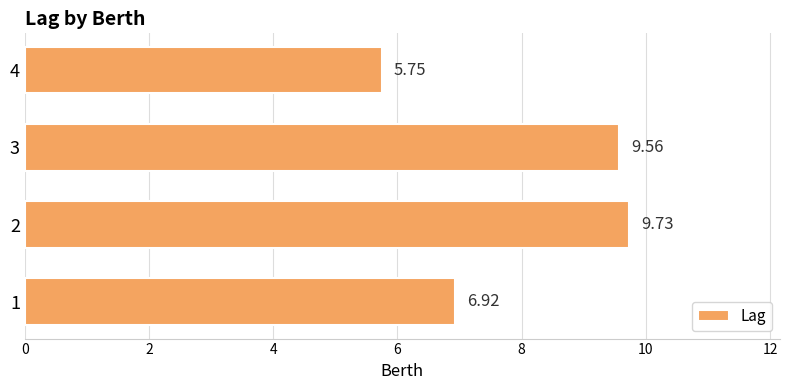

Rank the categories by value from highest to lowest.

2, 3, 1, 4